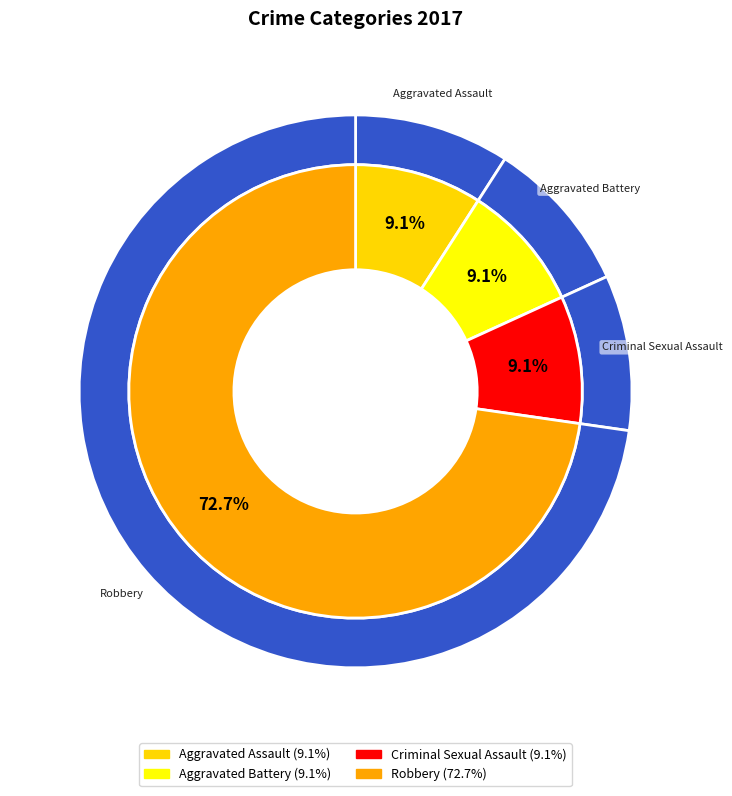

The Aggravated Battery slice represents 9% of the pie. True or false?

True